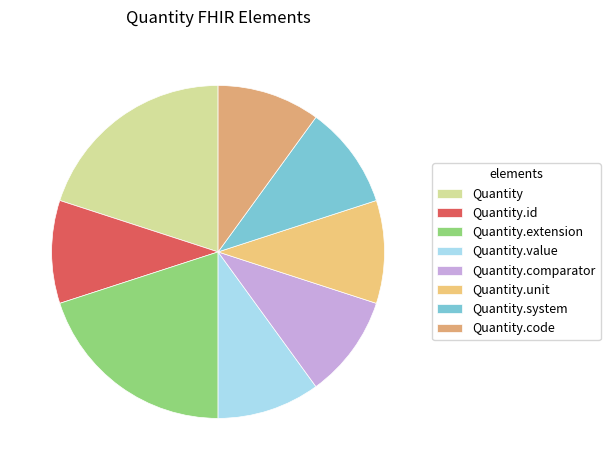

True or false: Quantity.code accounts for 59% of the total.

False